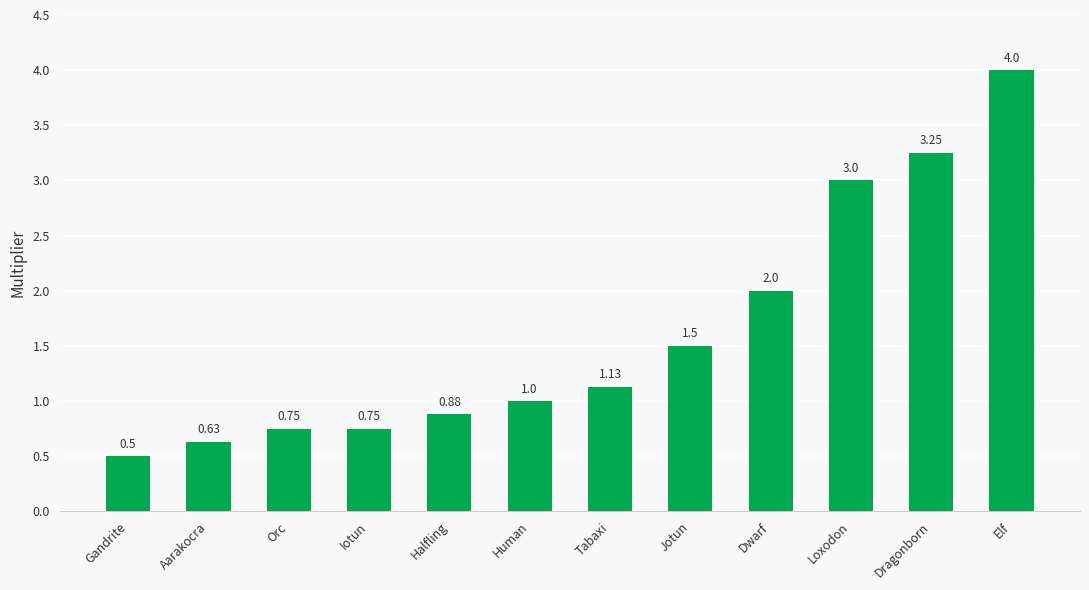

Between Halfling and Dragonborn, which is larger?

Dragonborn